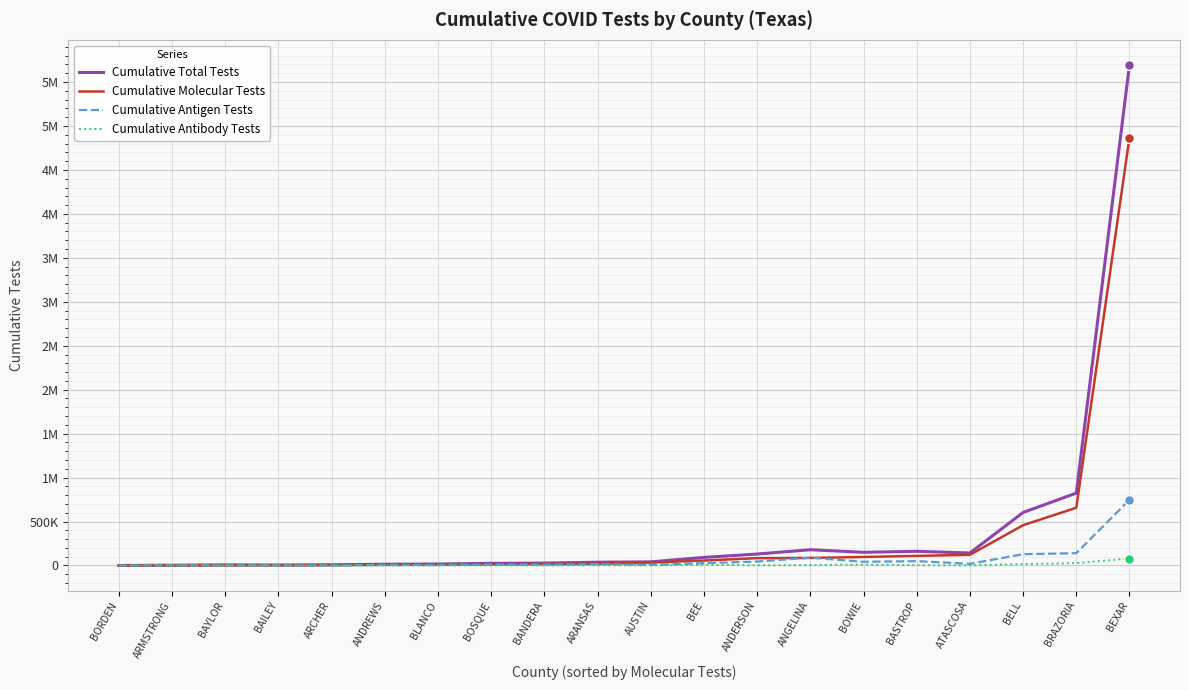

Is the value of Cumulative Antibody Tests at BELL greater than the value of Cumulative Total Tests at ANDERSON?

No